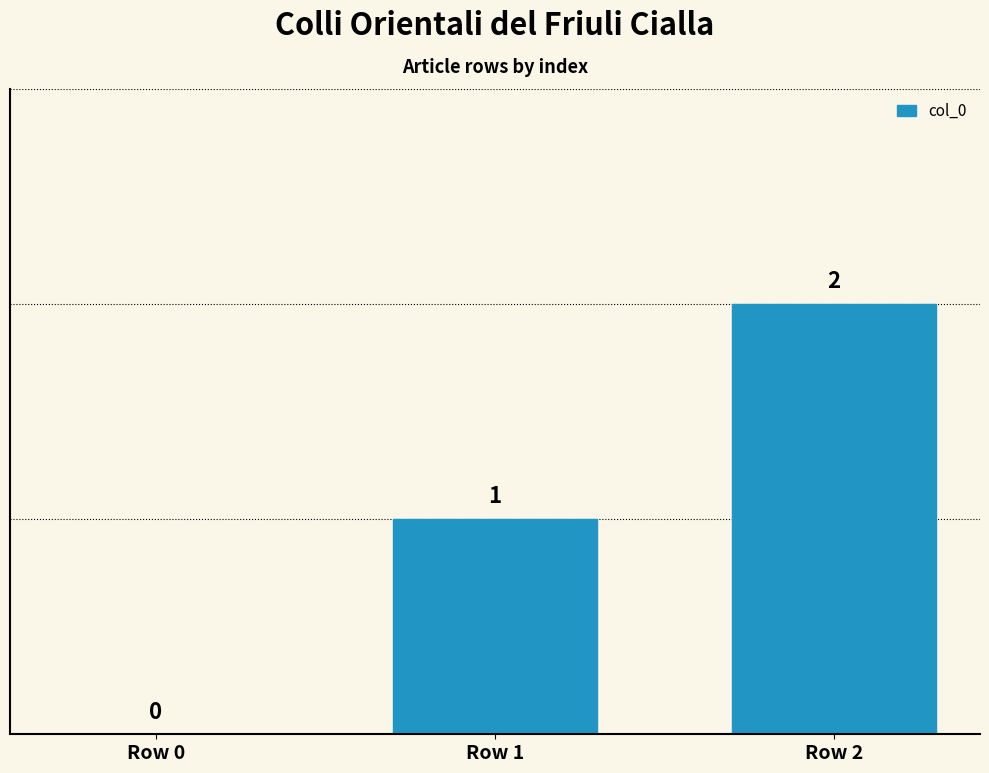

Which label corresponds to the largest value in the chart?

Row 2